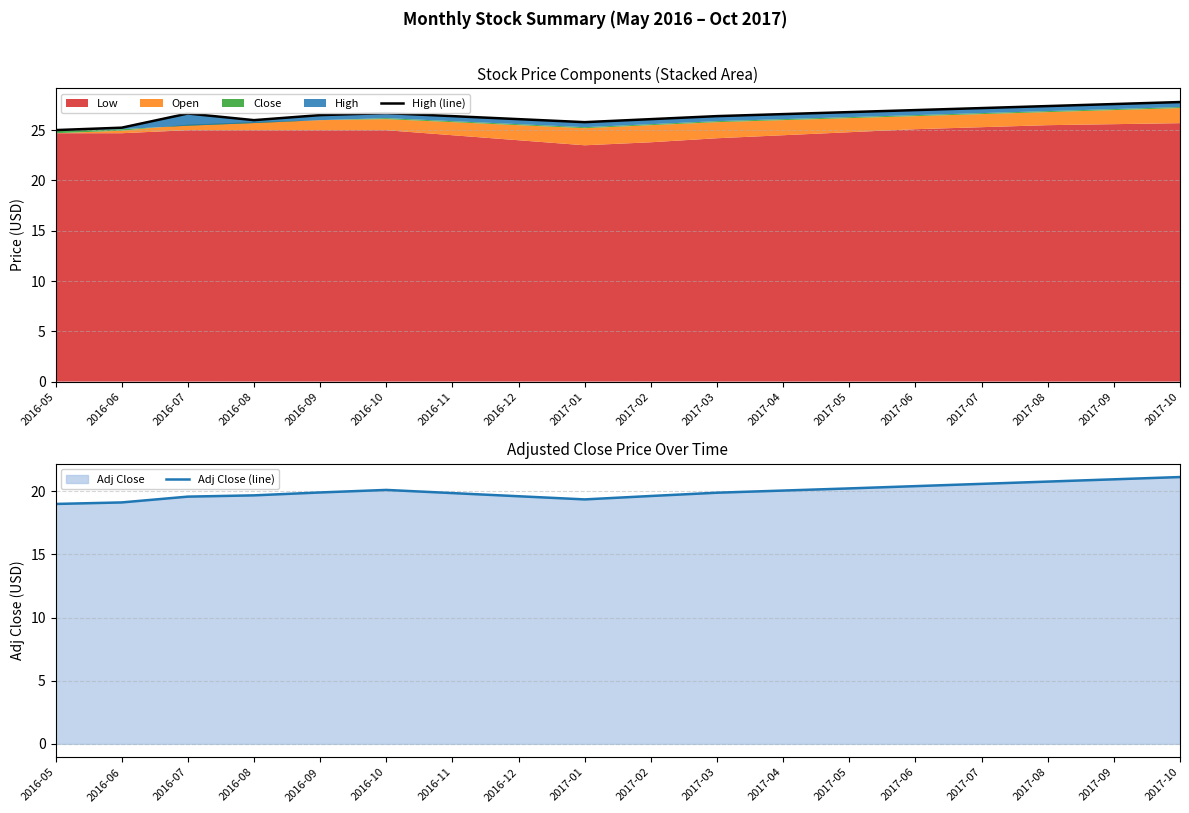

Reading right to left, what are all the values shown in this chart?

High (line): 27.8	27.6	27.4	27.2	27.0	26.8	26.6	26.4	26.1	25.8	26.1	26.4	26.7	26.5	26.0	26.7	25.2	25.0
Adj Close (line): 21.1	20.9	20.8	20.6	20.4	20.2	20.1	19.9	19.6	19.4	19.6	19.9	20.1	19.9	19.7	19.6	19.1	19.0